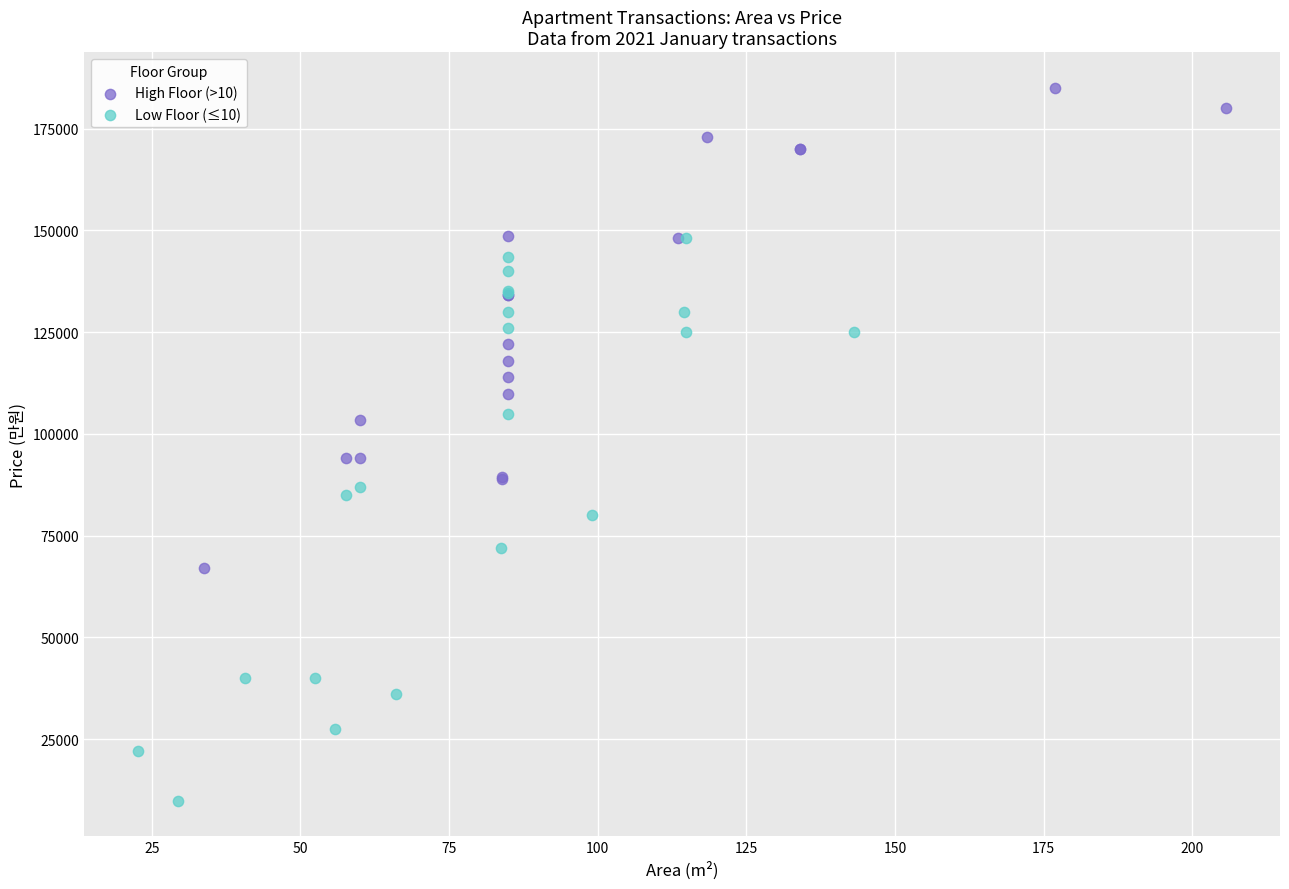

Which series contains the highest Y value?

High Floor (>10)